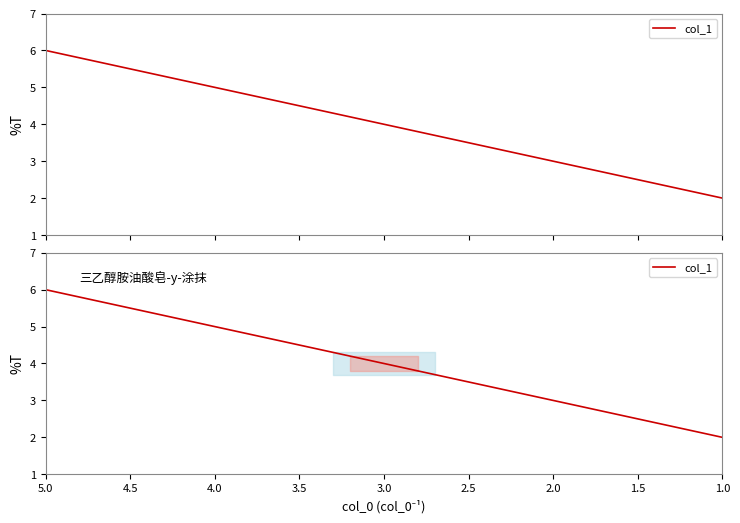

What is the greatest value displayed?

6